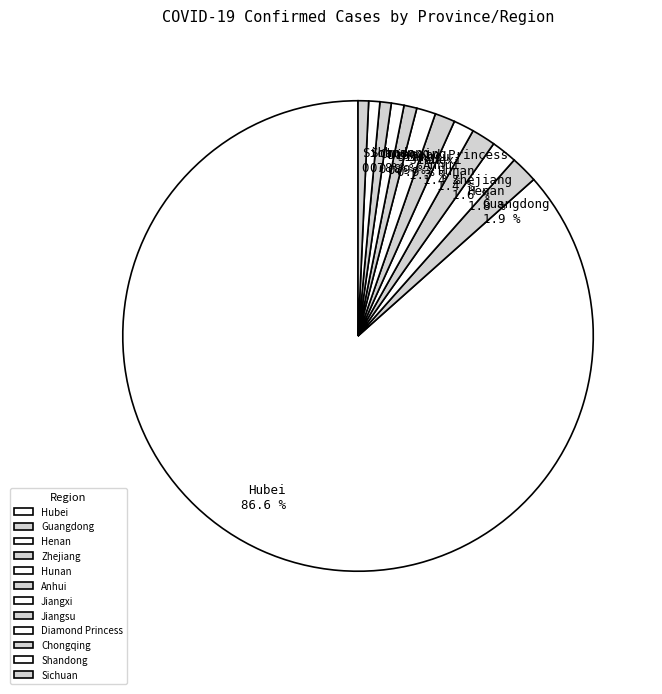

Which category has the biggest portion of the pie?

Hubei